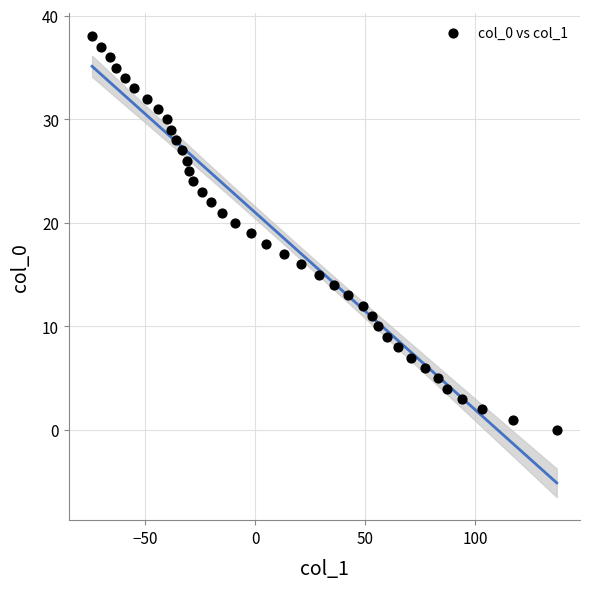

What is the range of Y values (max minus min)?

38